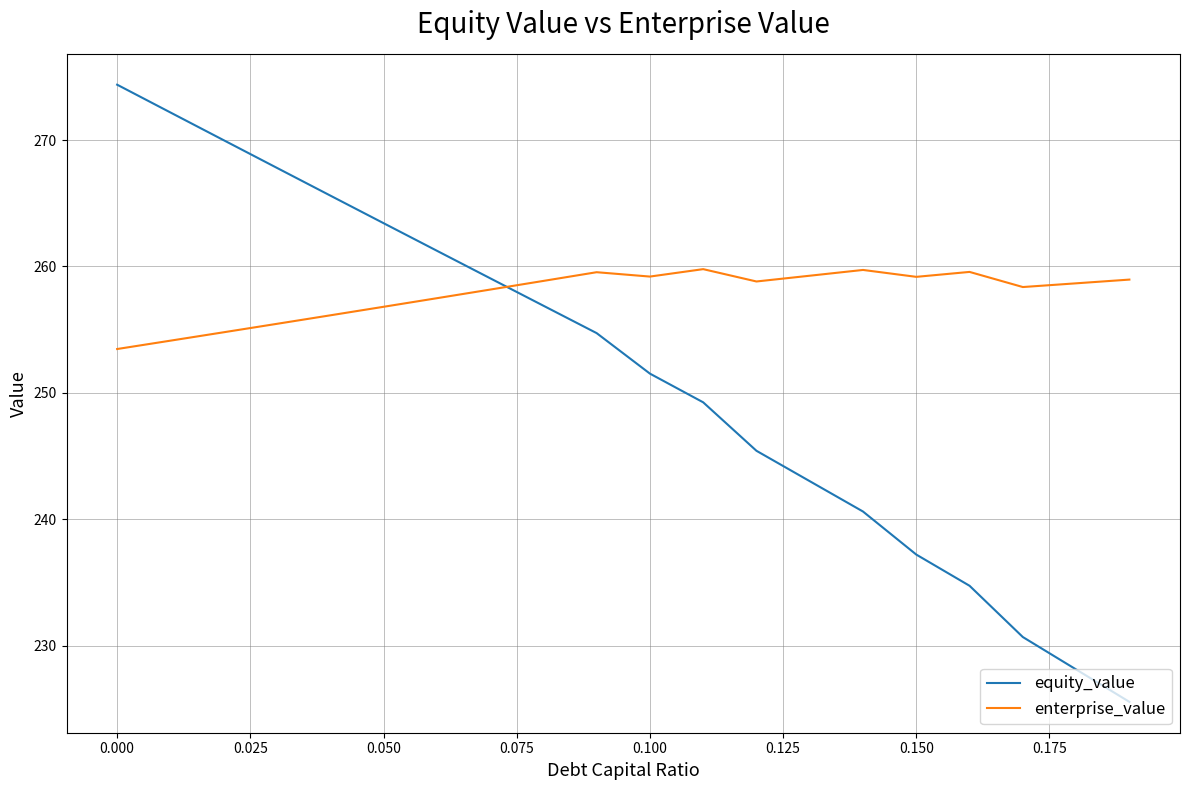

True or false: enterprise_value has more than 1 interior local peaks.

True